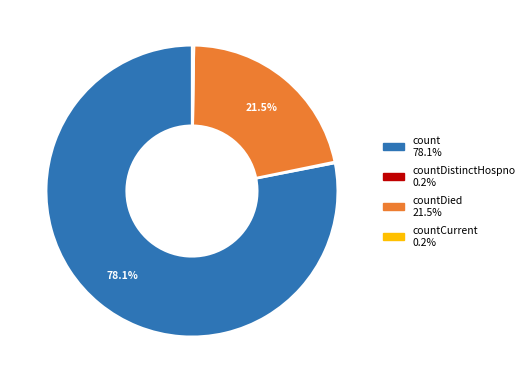

Is there any slice that represents more than half of the pie?

Yes